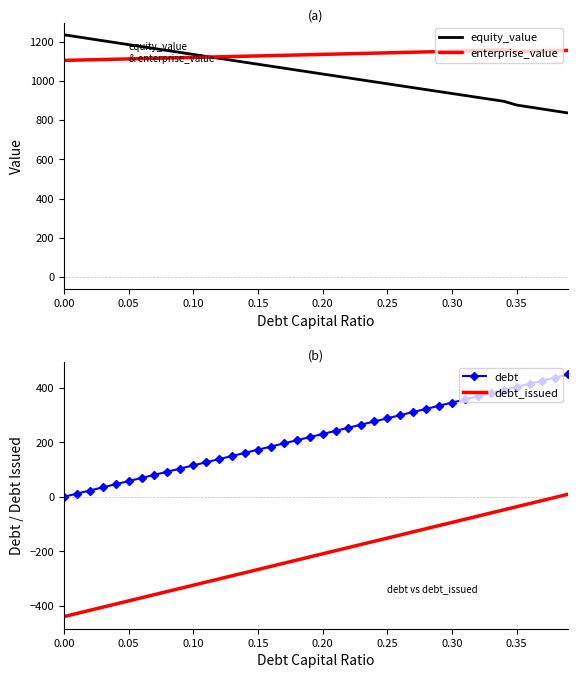

How many lines are shown in the chart?

4